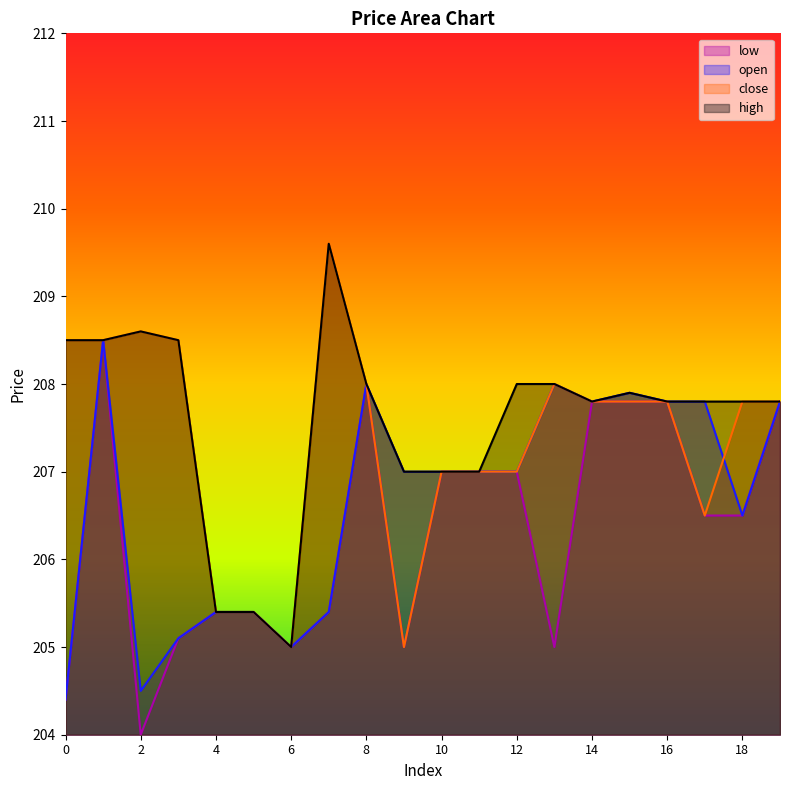

True or false: open and high intersect in this chart.

False